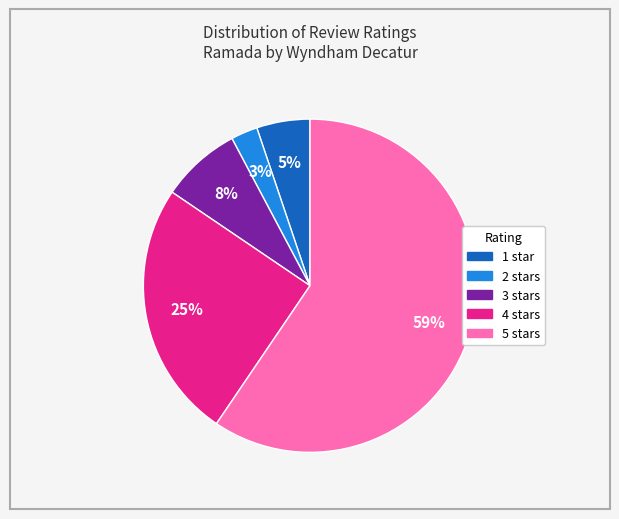

To the nearest percent, what is the average slice percentage?

20%